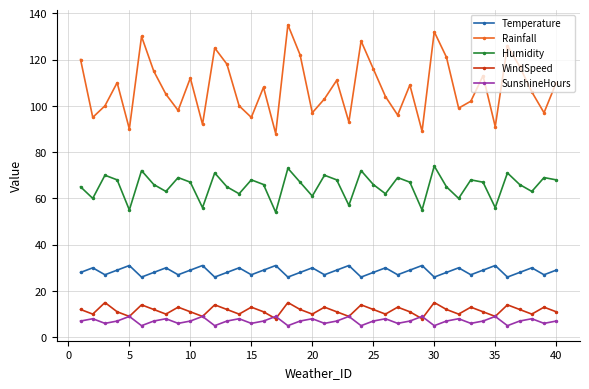

What is the minimum value for SunshineHours?

5